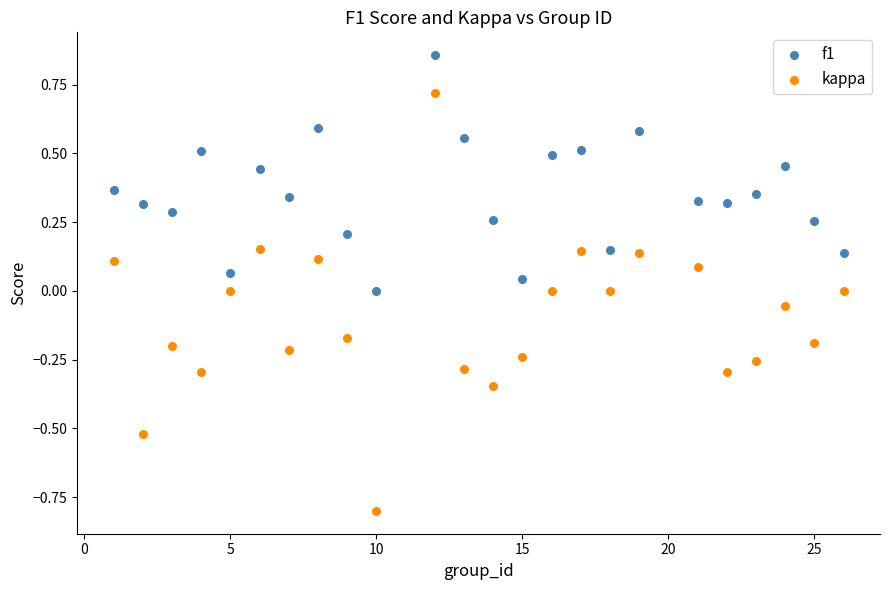

Which series contains the highest Y value?

f1